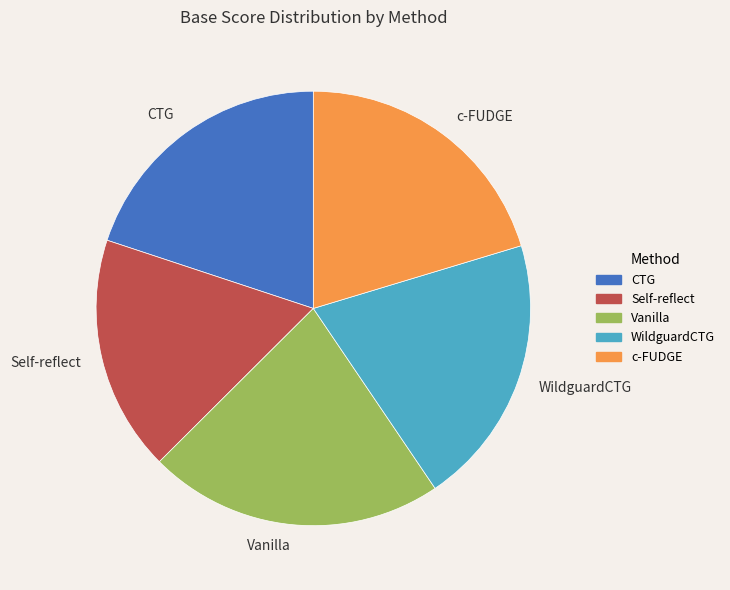

How many slices are in this pie chart?

5